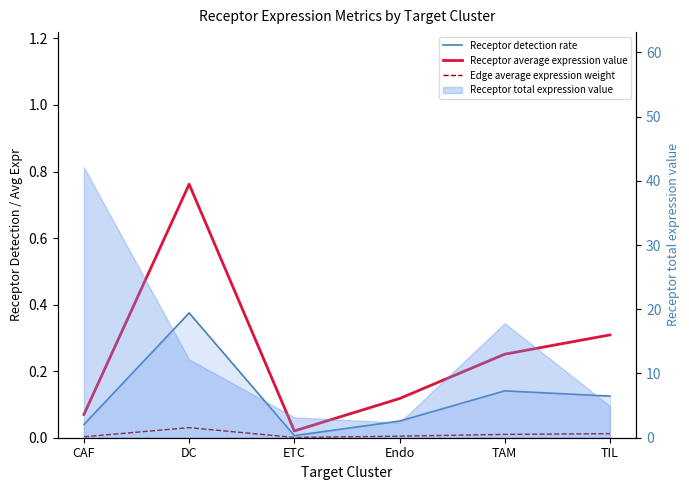

At DC, list the series in order from largest to smallest.

Receptor average expression value, Receptor detection rate, Edge average expression weight